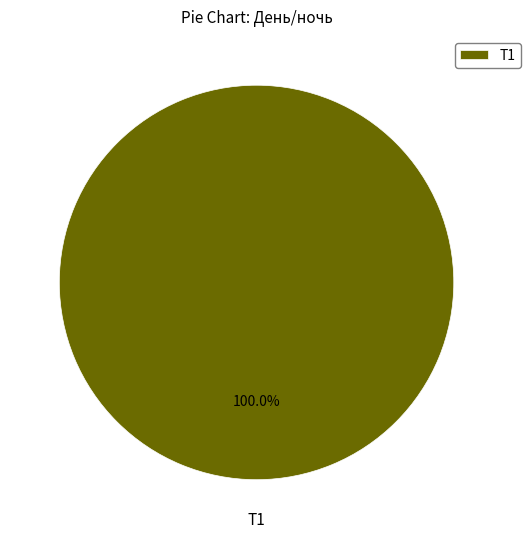

Rank the categories by value from highest to lowest.

Т1